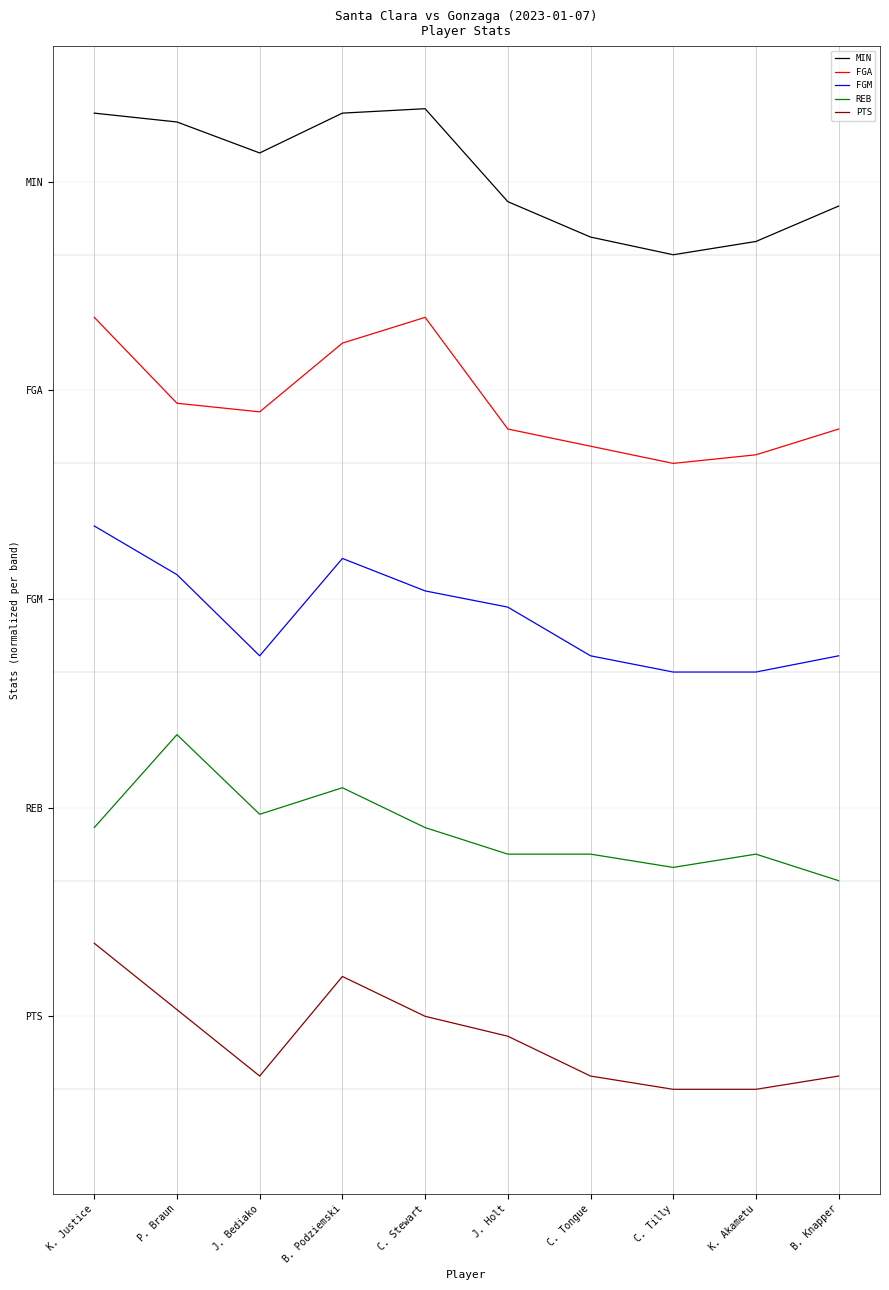

Between B. Podziemski and B. Knapper, which is larger?

B. Podziemski